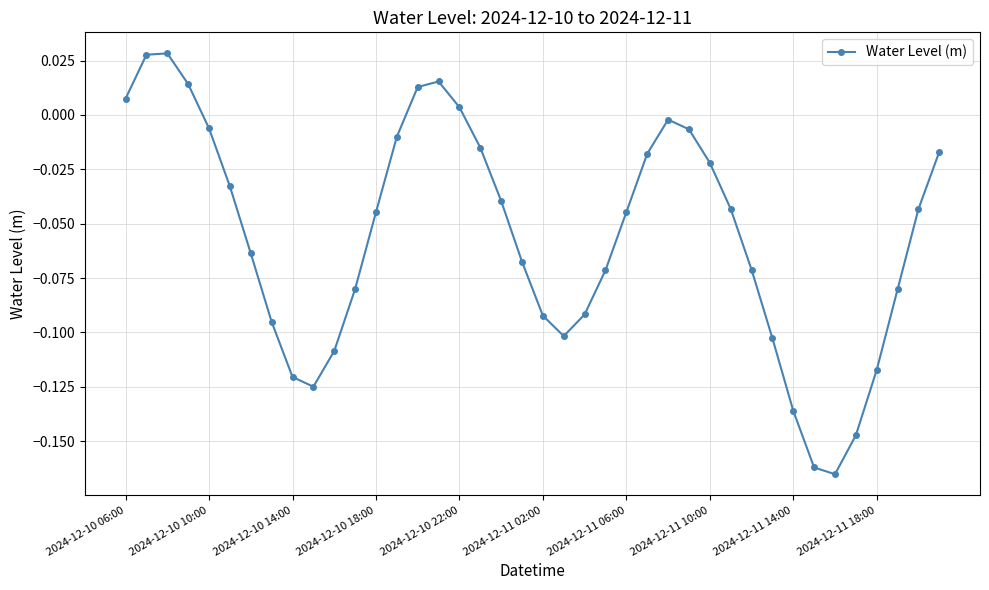

How many points are lower than both their immediate neighbors (excluding endpoints)?

3